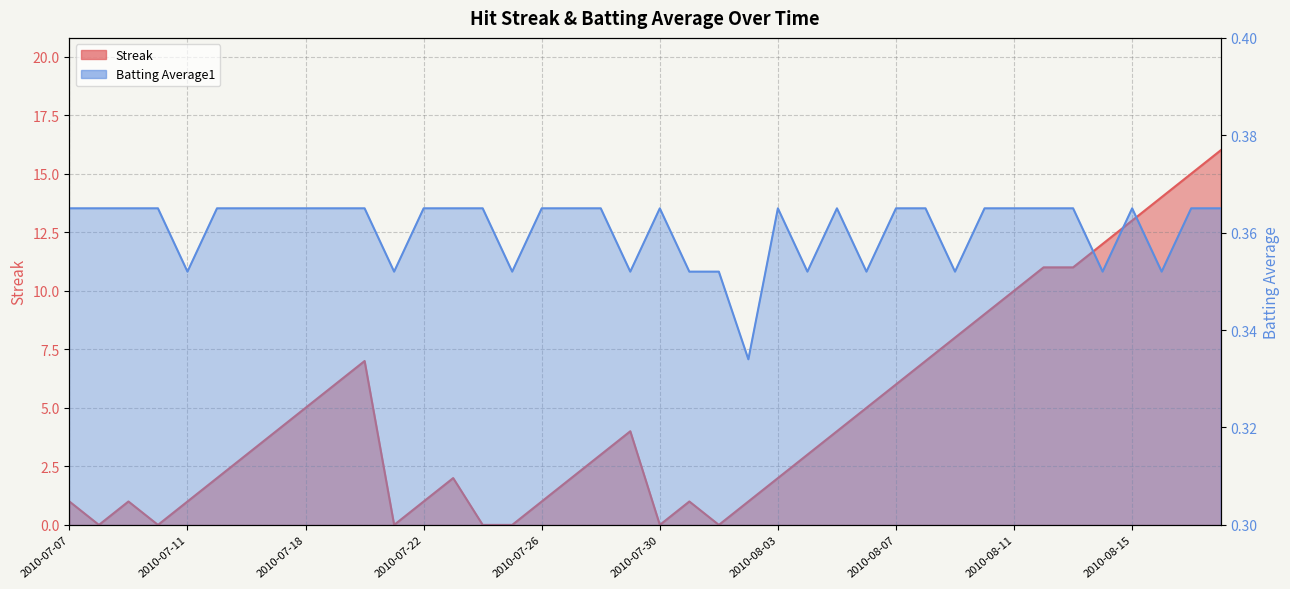

True or false: Batting Average1 has more than 2 points higher than both neighbors.

True